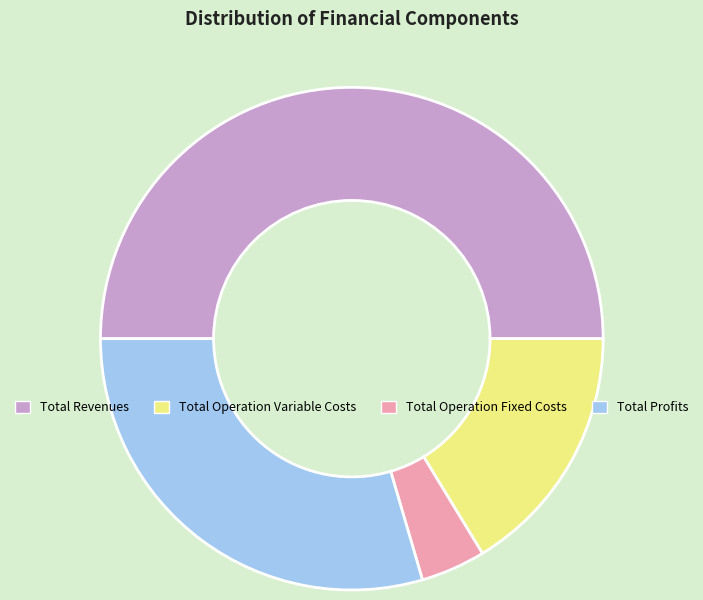

Combined, do Total Profits and Total Operation Variable Costs account for over 50%?

No